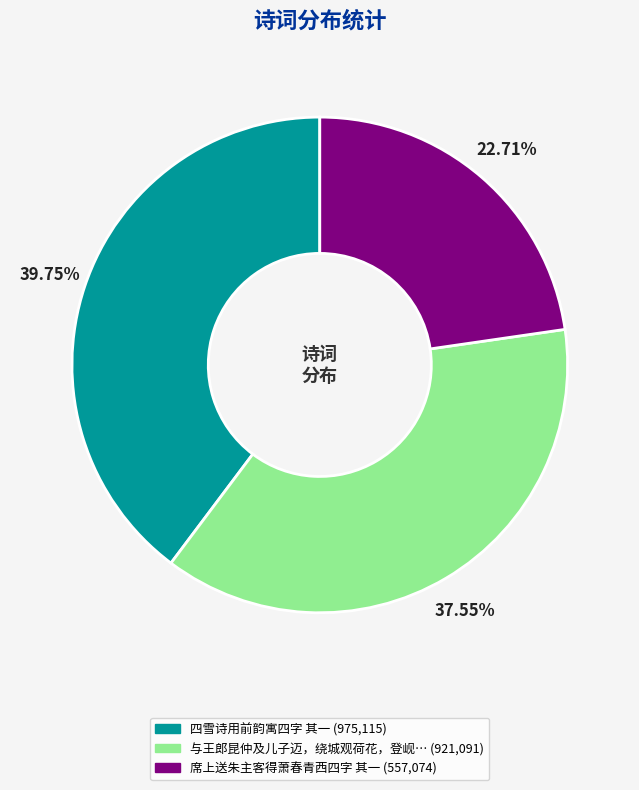

Does any single category account for the majority?

No